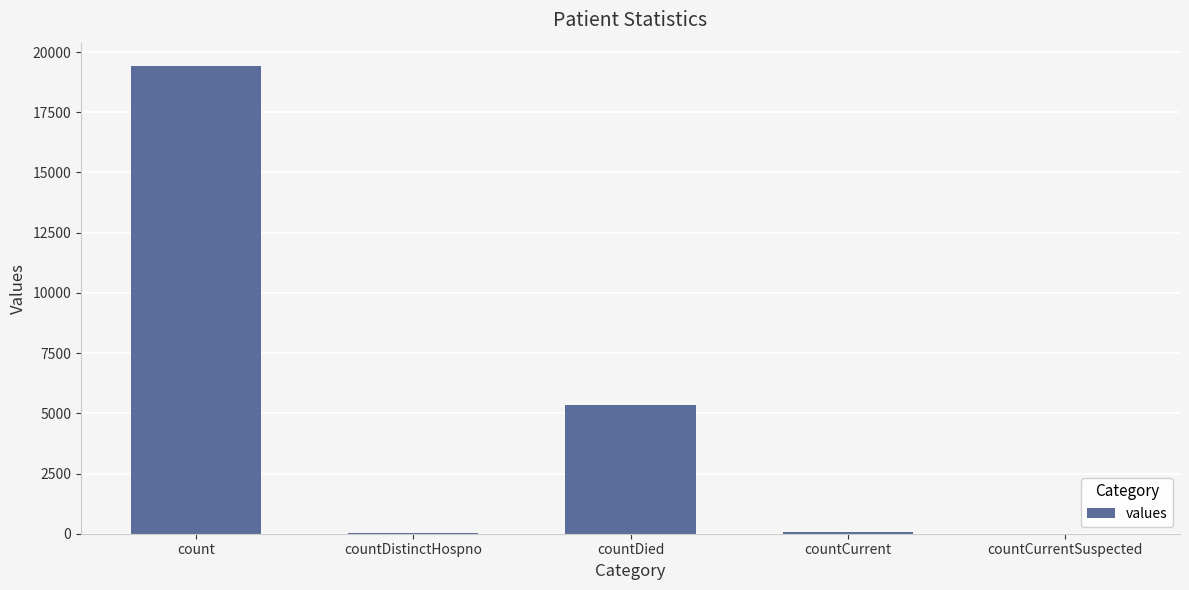

At which label does the data first exceed 60?

count